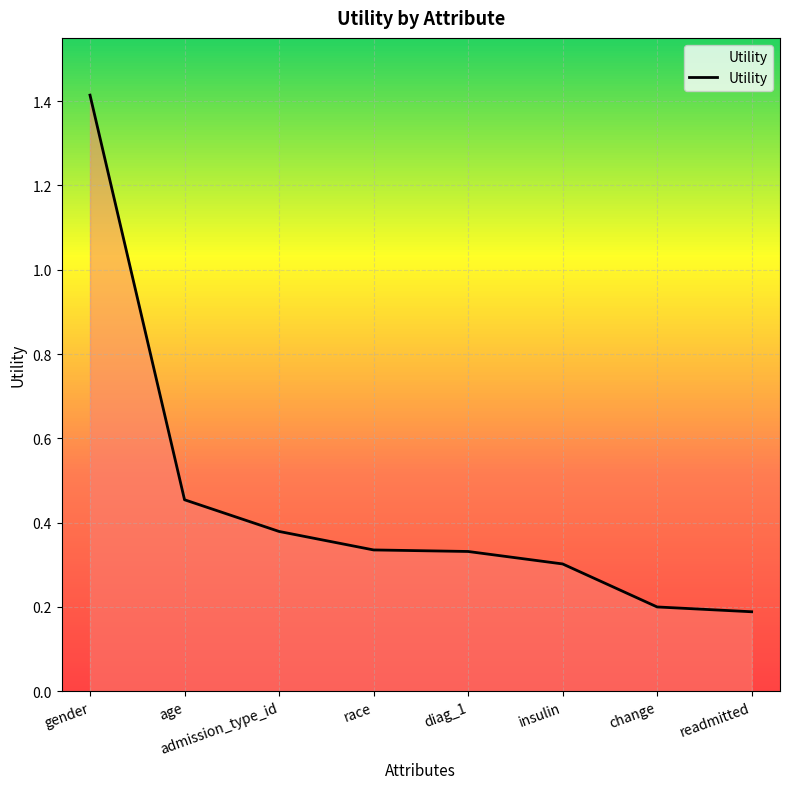

What is the sum of all values?

3.6